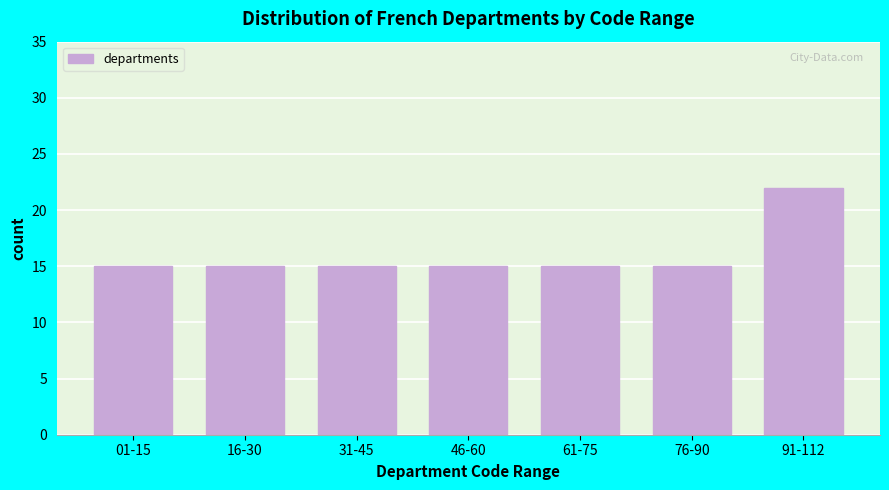

Reading left to right, transcribe all the data shown in this chart.

01-15=15	16-30=15	31-45=15	46-60=15	61-75=15	76-90=15	91-112=22